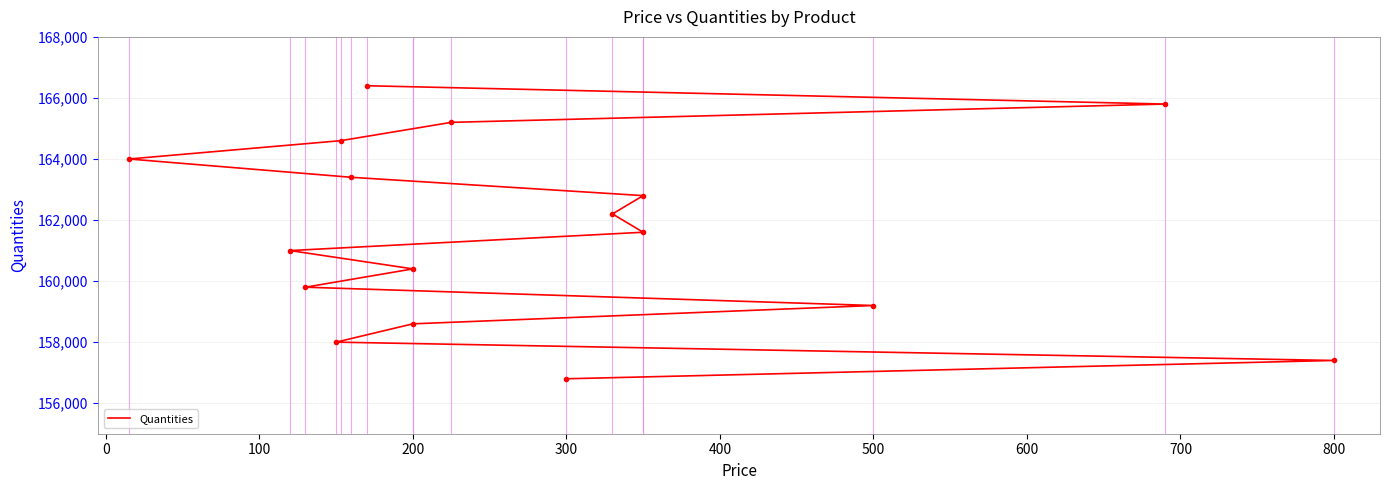

What is the change in value from 400 to 500?

+600